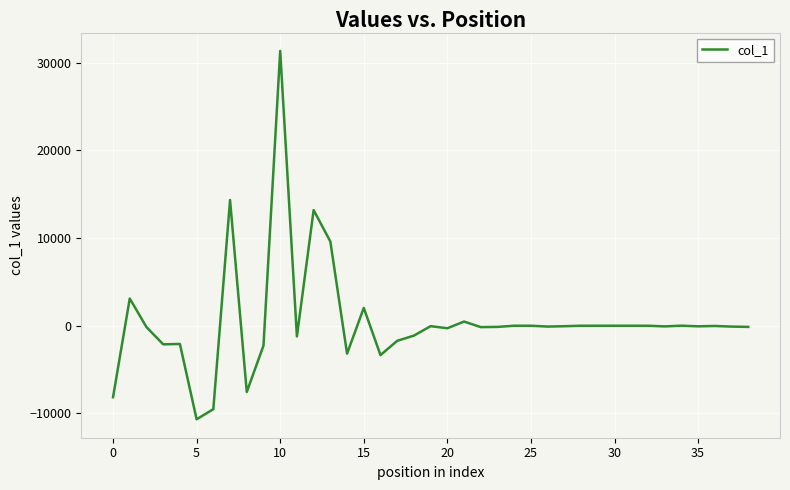

What is the difference between the maximum and minimum values?

42006.1